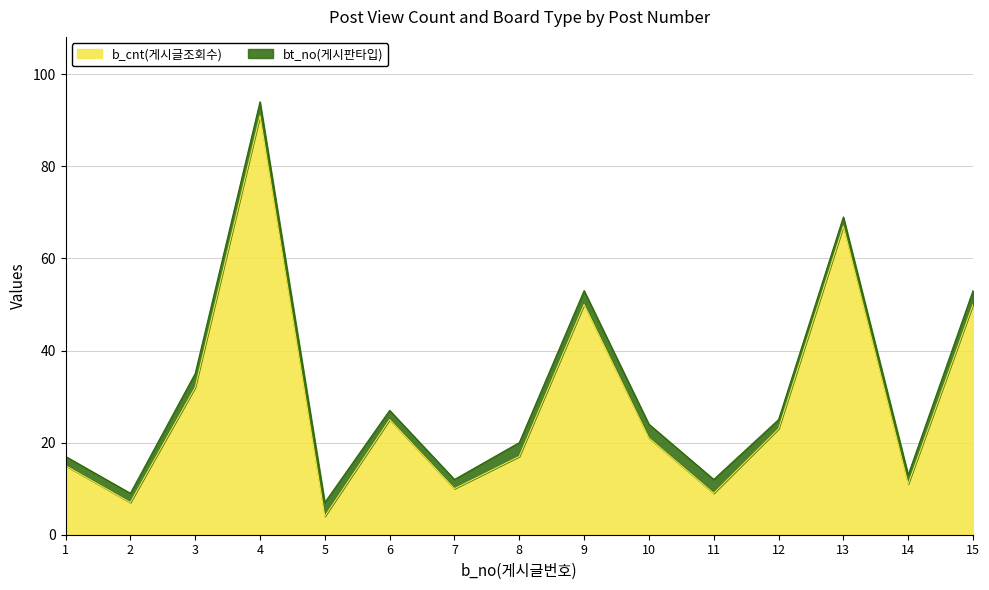

List the labels in order of value, largest first.

4, 13, 9, 15, 3, 6, 12, 10, 8, 1, 14, 7, 11, 2, 5